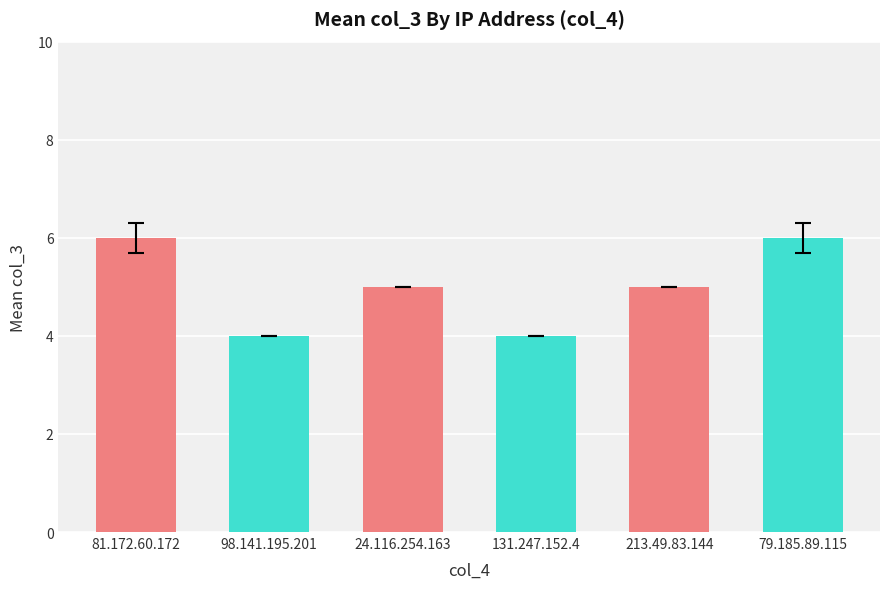

What is the greatest value displayed?

6